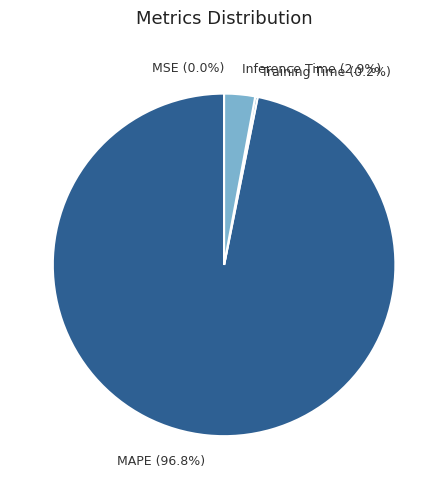

Which category accounts for the majority?

MAPE